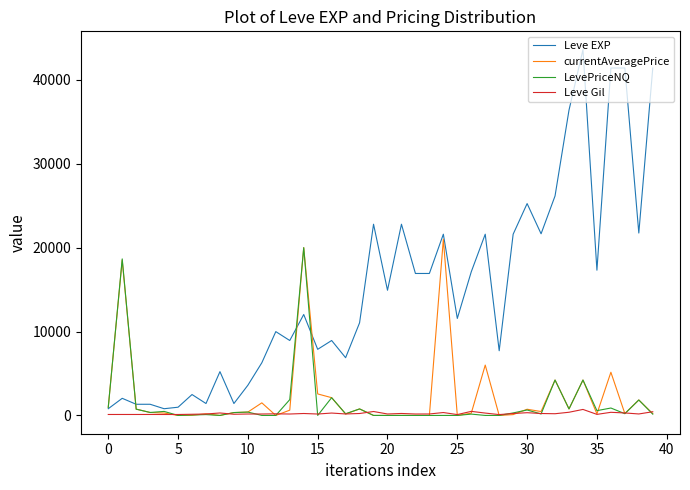

Which series has the largest range (max minus min)?

Leve EXP